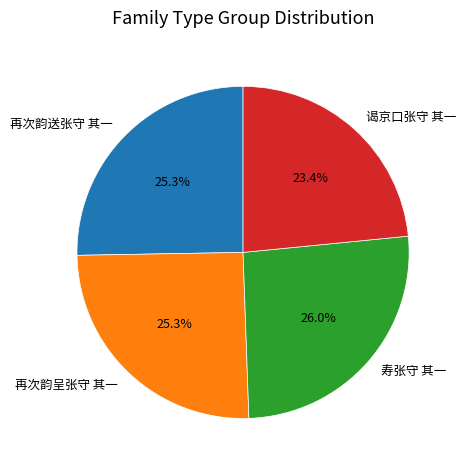

How many segments does this pie chart have?

4